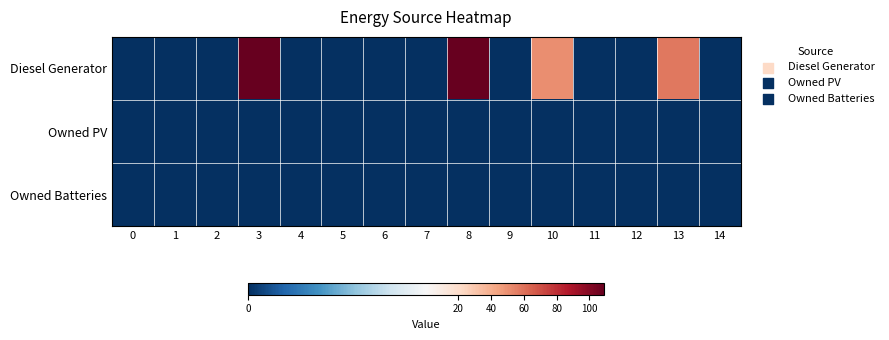

At which category is the sum across all series the highest?

3